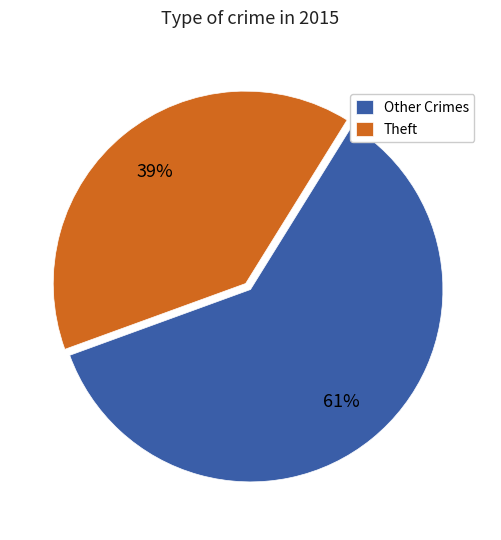

What is the smallest slice in the pie chart?

Theft